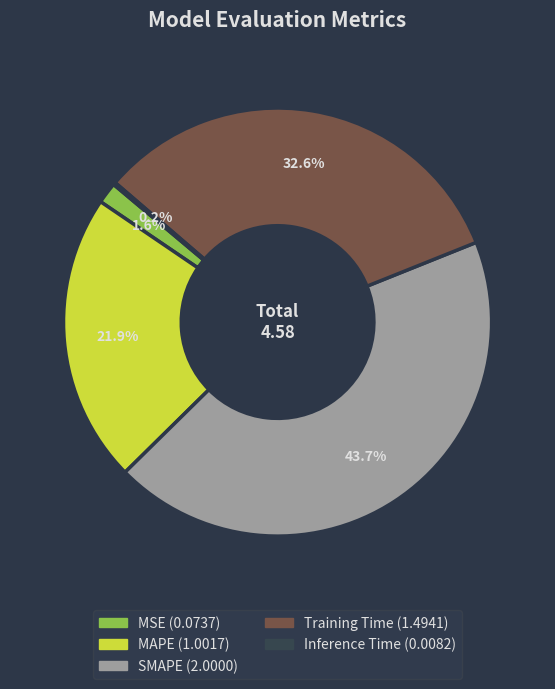

To the nearest percent, what percentage of the pie is SMAPE?

44%